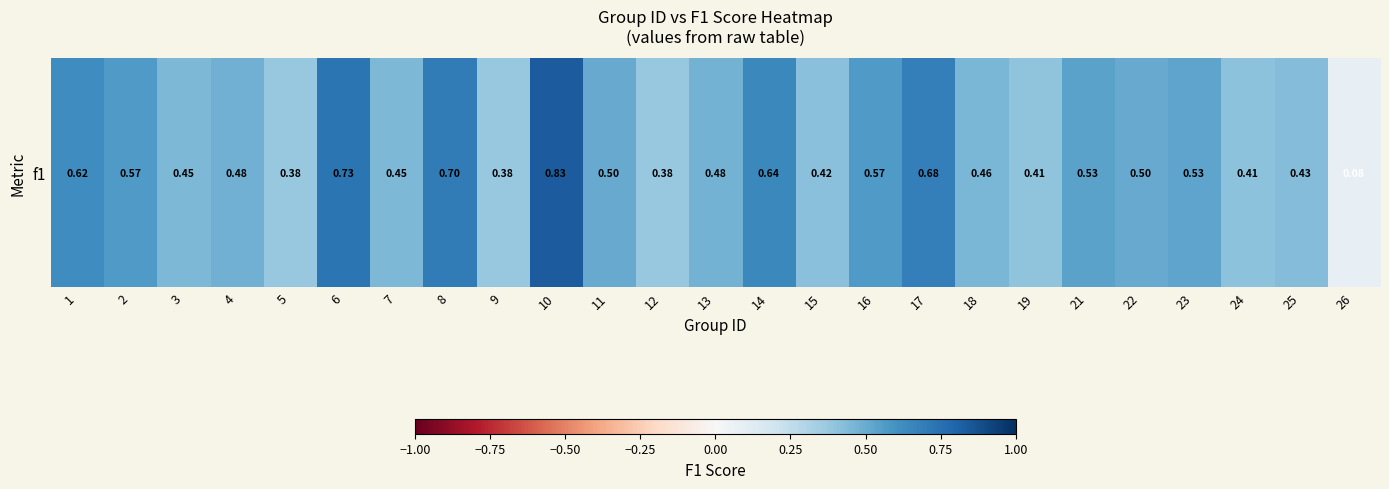

True or false: the data shows 1.2 at 17.

False